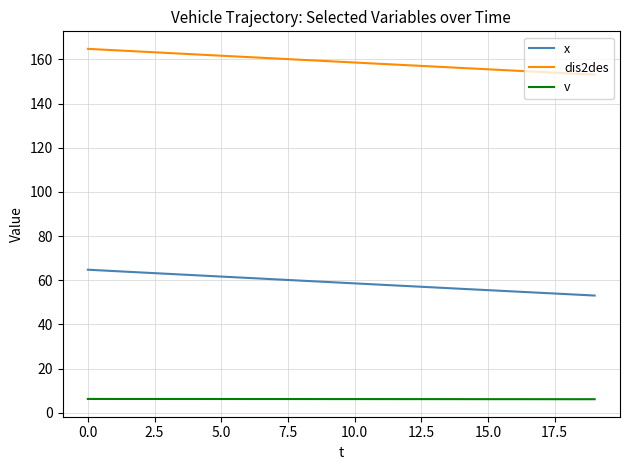

Which series has the largest total across all categories?

dis2des